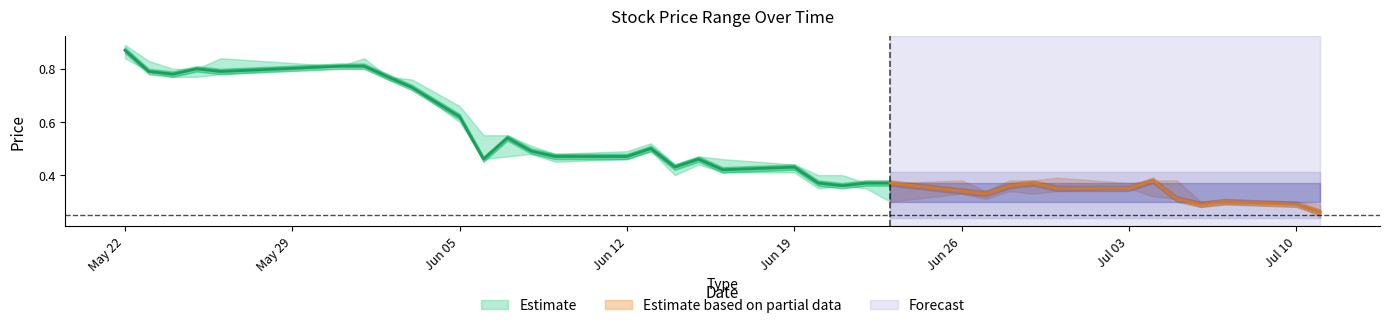

True or false: HP and LP intersect in this chart.

False